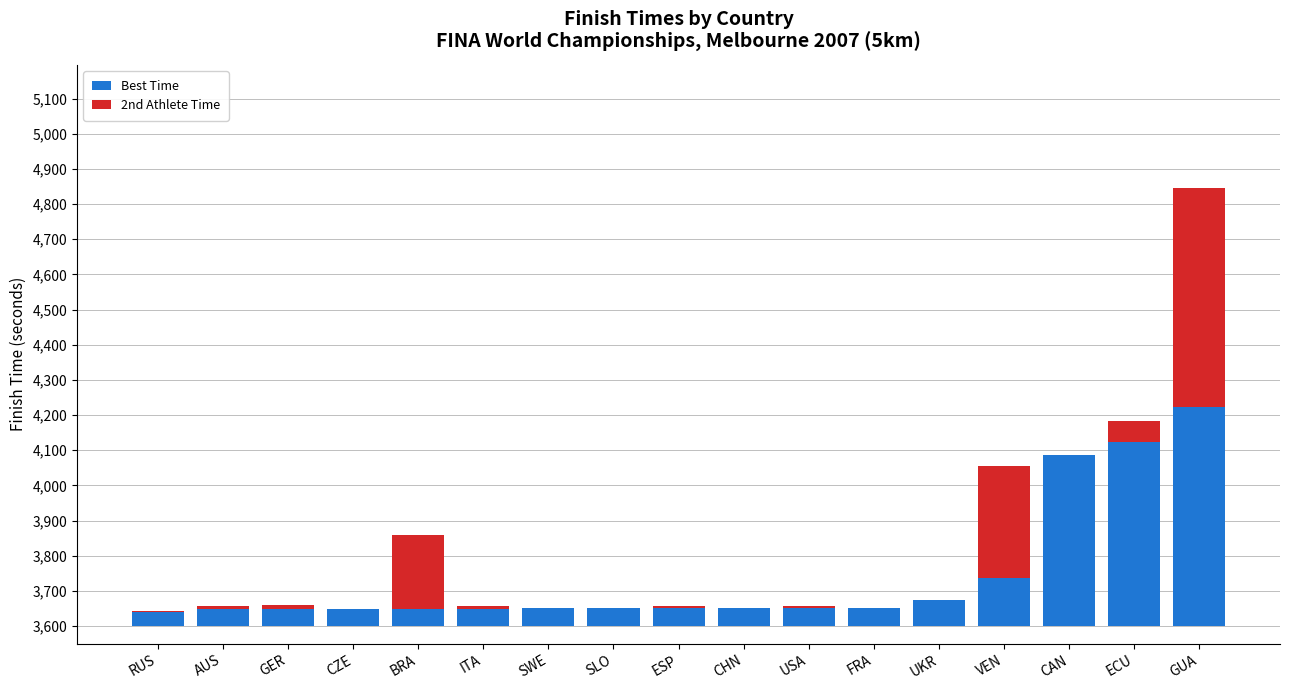

Is it true that 2nd Athlete Time equals 203.8 at UKR?

False